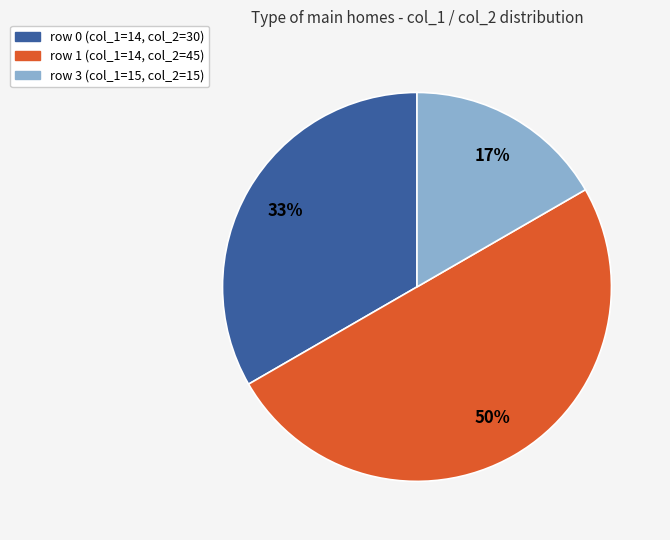

Which category has the smallest portion of the pie?

row 3 (col_1=15, col_2=15)